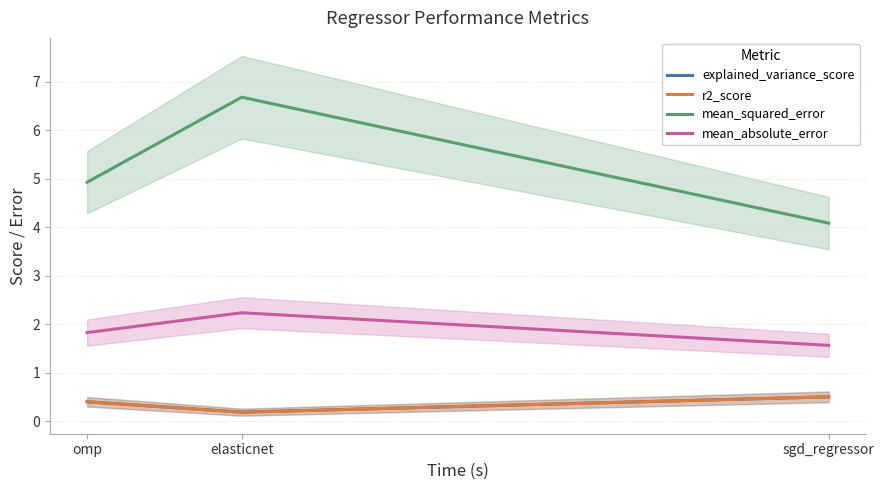

Count the explained_variance_score values in the range 0 to 1.

3